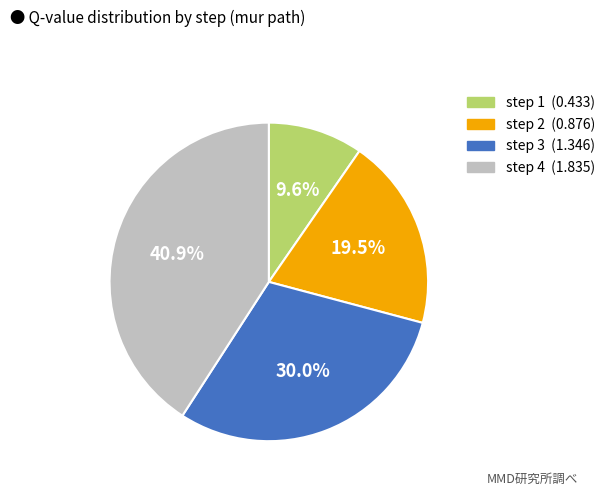

Is there a majority slice in this chart?

No